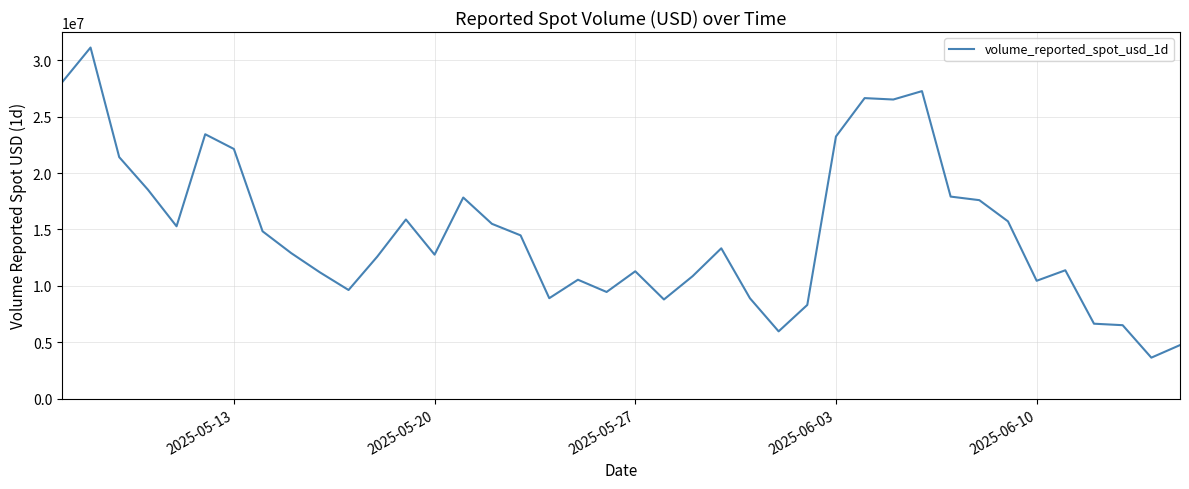

What is the difference between the maximum and second lowest values?

26351403.6